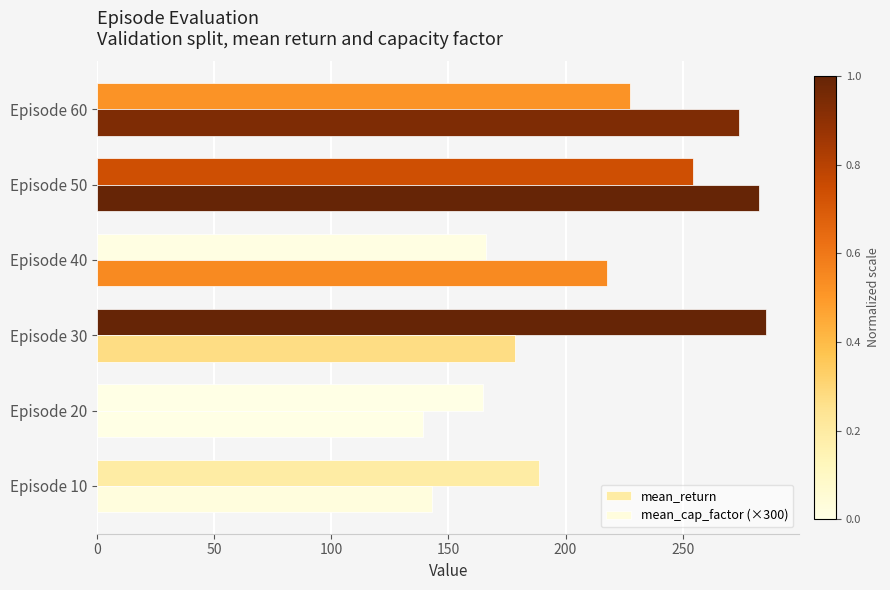

How many data points does each series have?

6